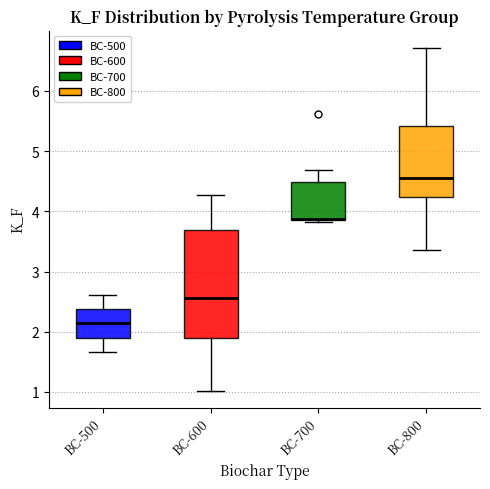

Which box's median line is the lowest?

BC-500